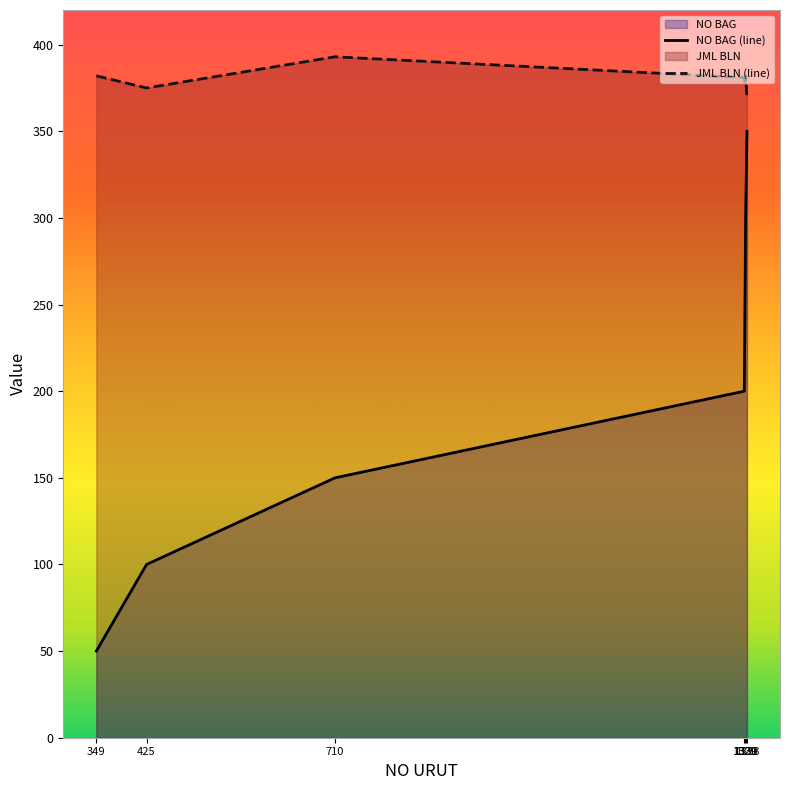

Which has a higher value, 1330 or 425?

1330